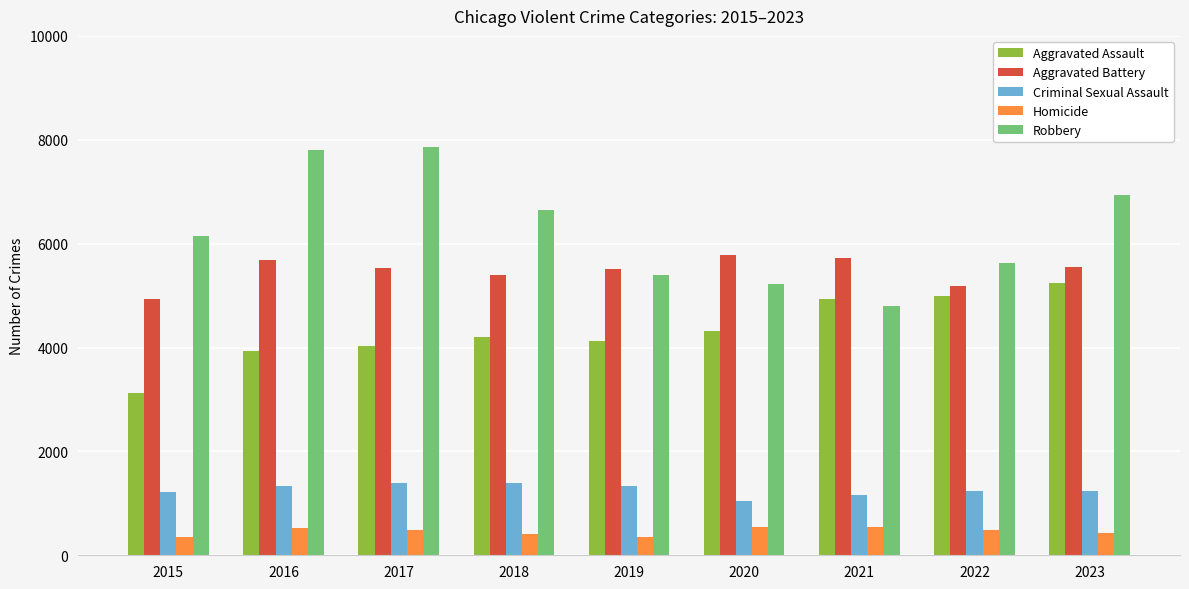

What is the value of the Robbery bar at the 5th from the left?

5398